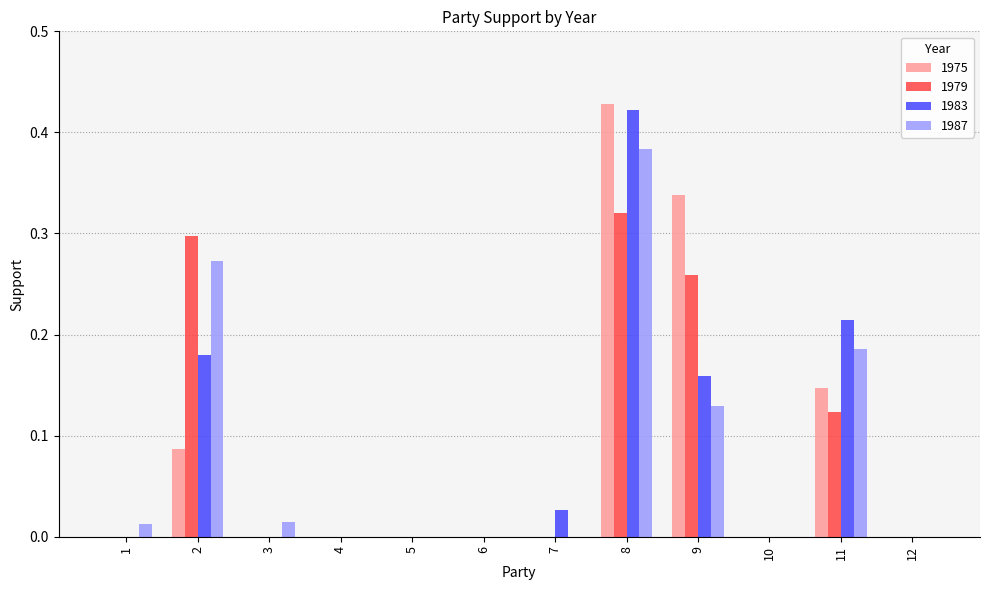

Which series changed the most between 6 and 11?

1983